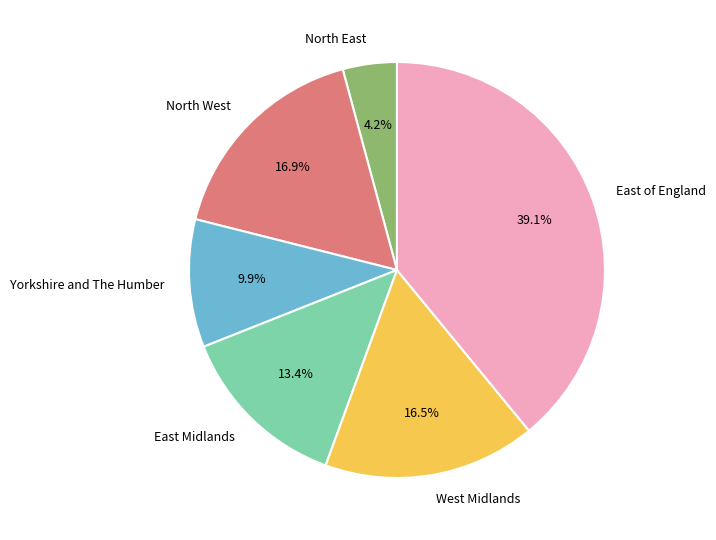

What is the ratio of the value at East Midlands to the value at West Midlands?

0.8